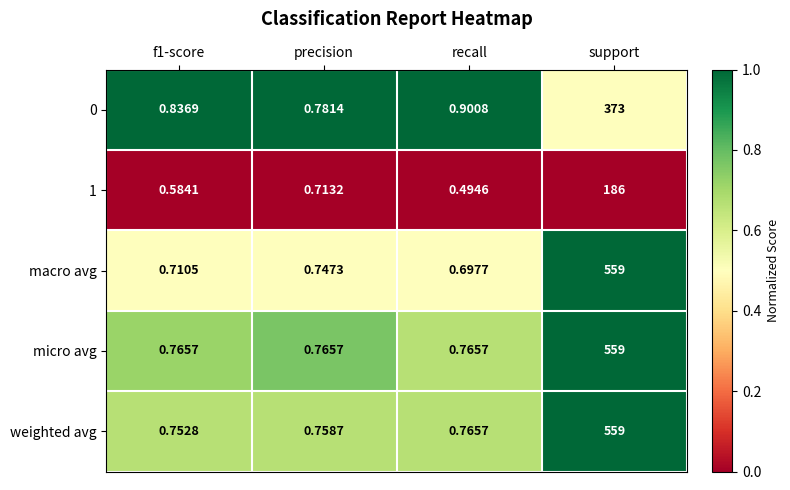

Which category has the highest value across all series?

support